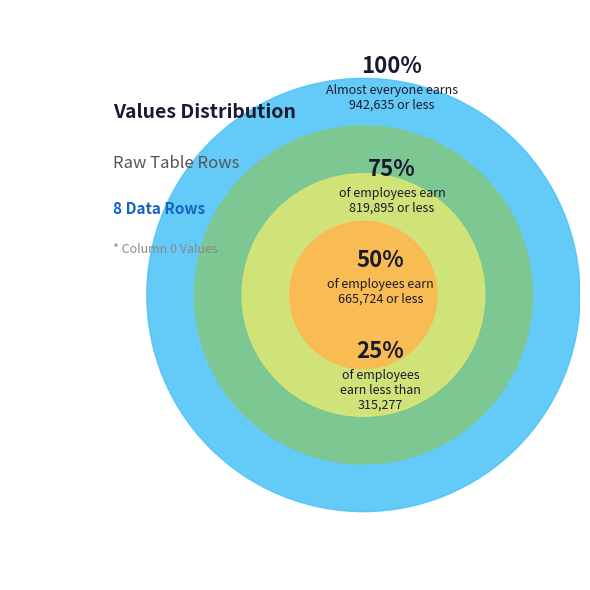

True or false: Row 7 accounts for 20% of the total.

True